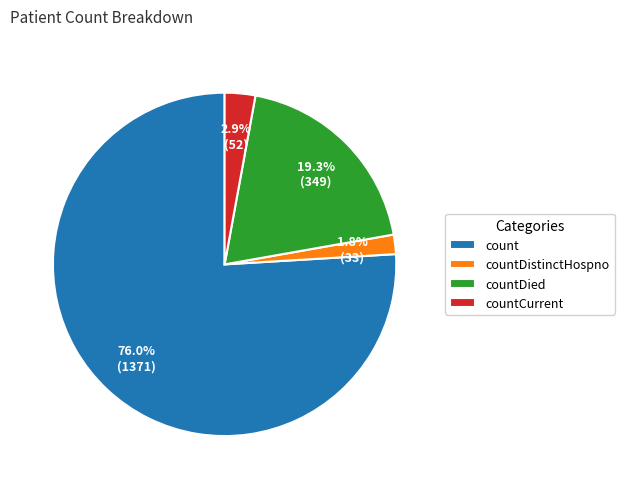

To the nearest percent, what is the difference between the countDistinctHospno and count slice percentages?

74%